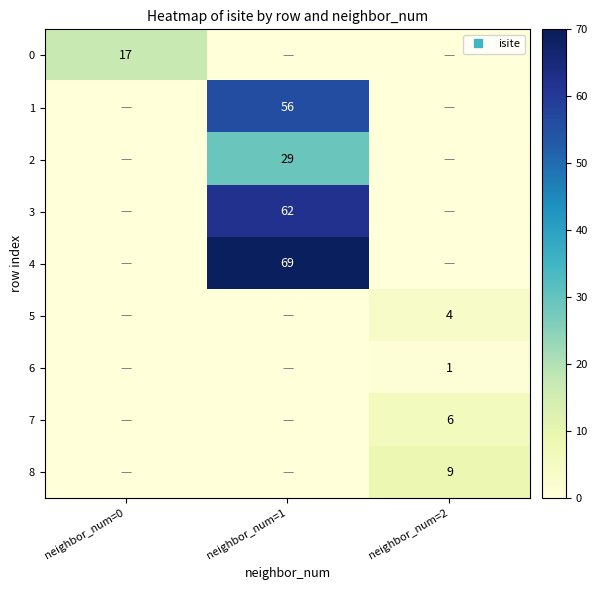

Is it true that 3 equals 38 at neighbor_num=0?

False